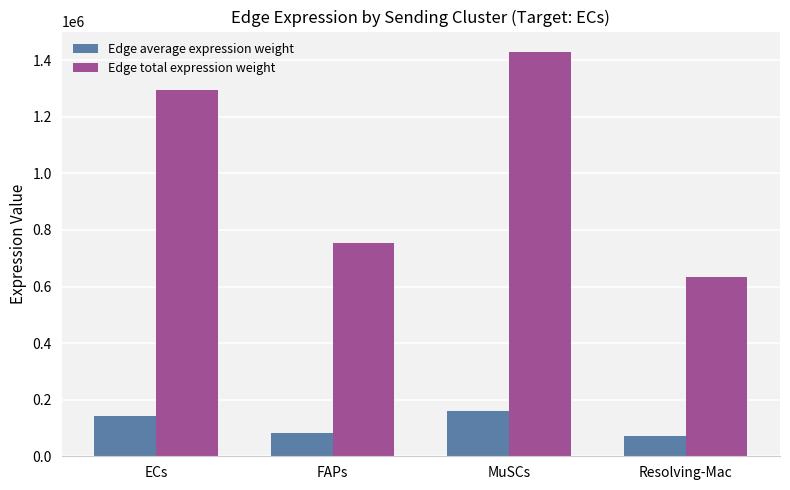

At which category is the sum across all series the highest?

MuSCs